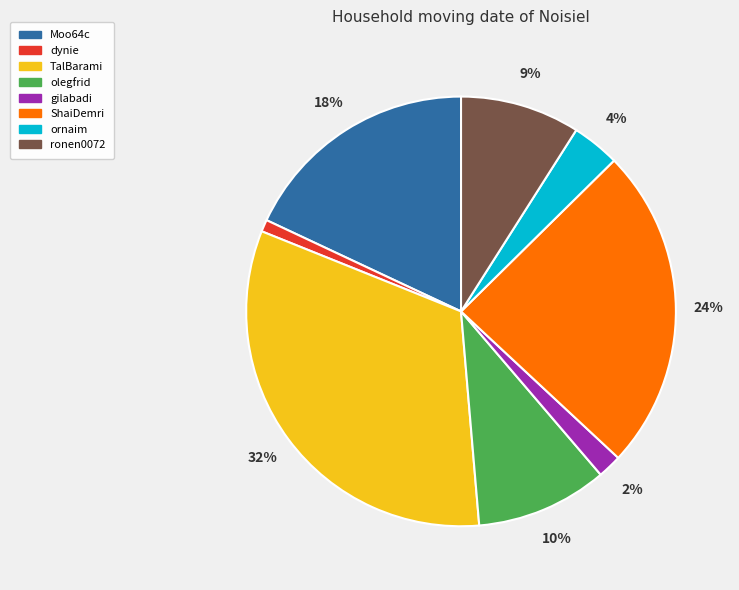

Do dynie and ShaiDemri together represent more than half of the pie?

No